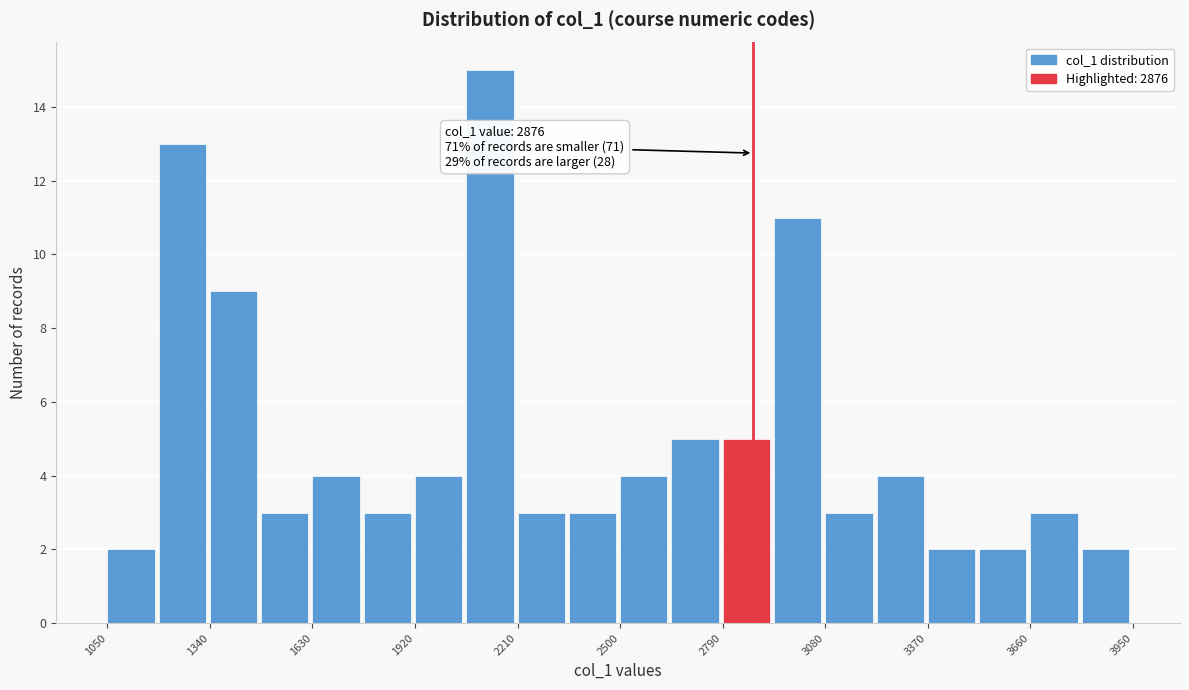

Around what value on the x-axis is the tallest bar? Give the approximate position of its centre, as read against the axis.

2150